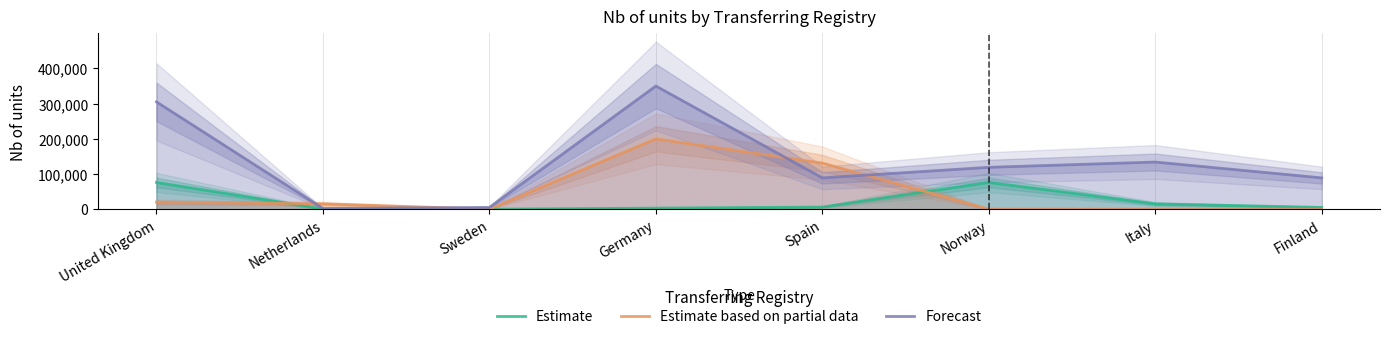

At which label is Estimate closest to 38000?

Italy